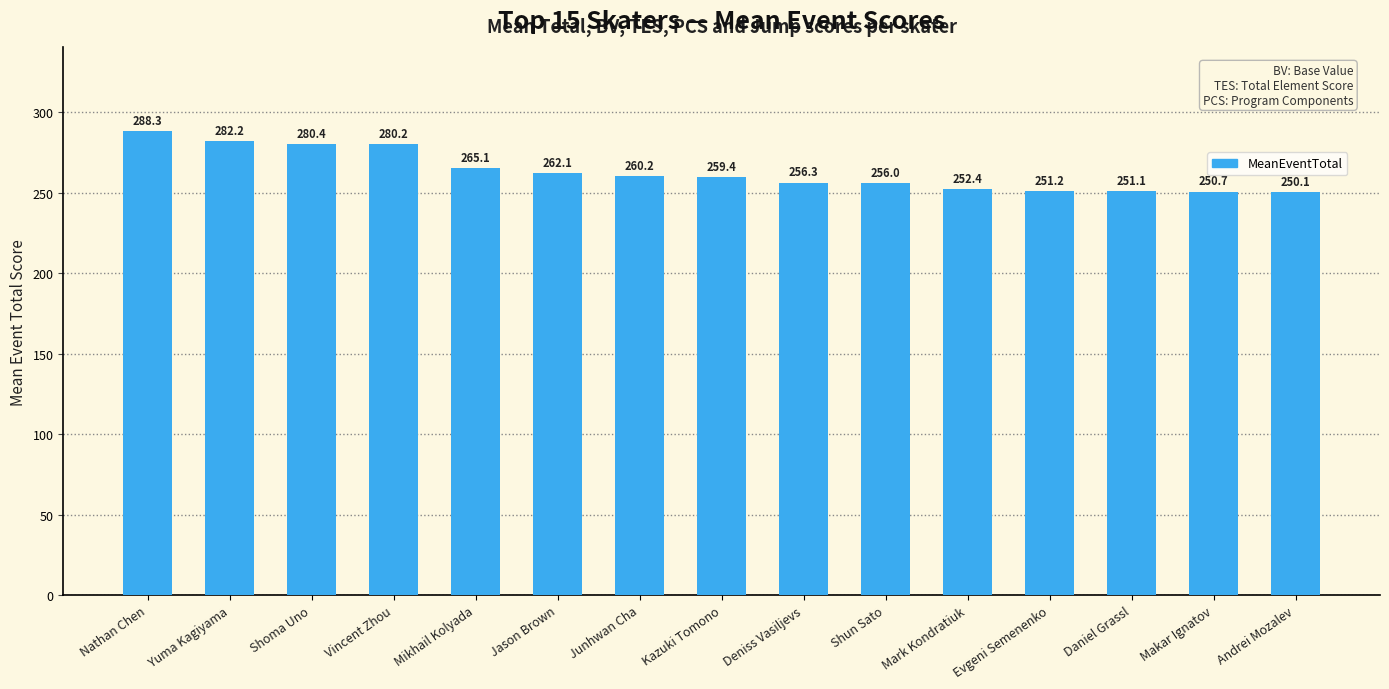

What is the label of the 2nd bar from the left?

Yuma Kagiyama